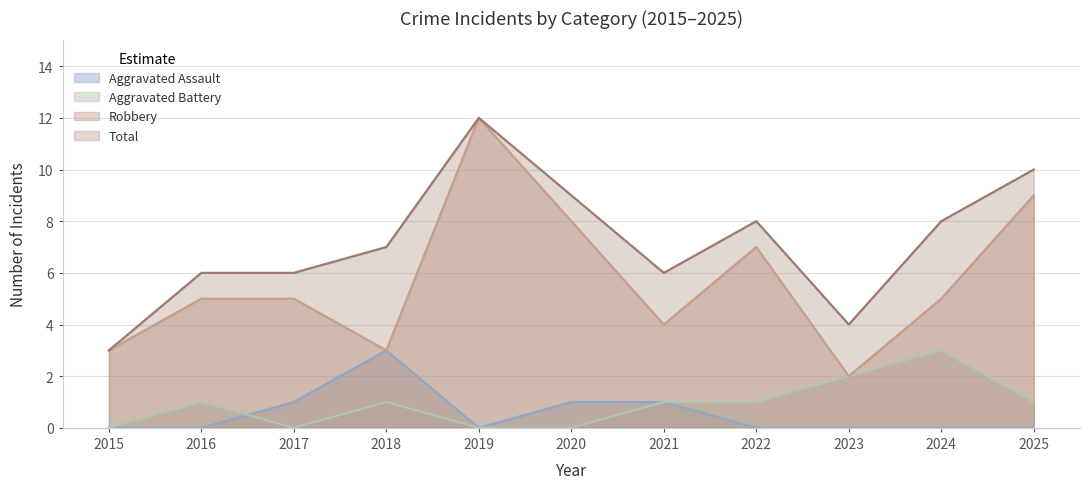

What is the total value across all series at 2019?

24